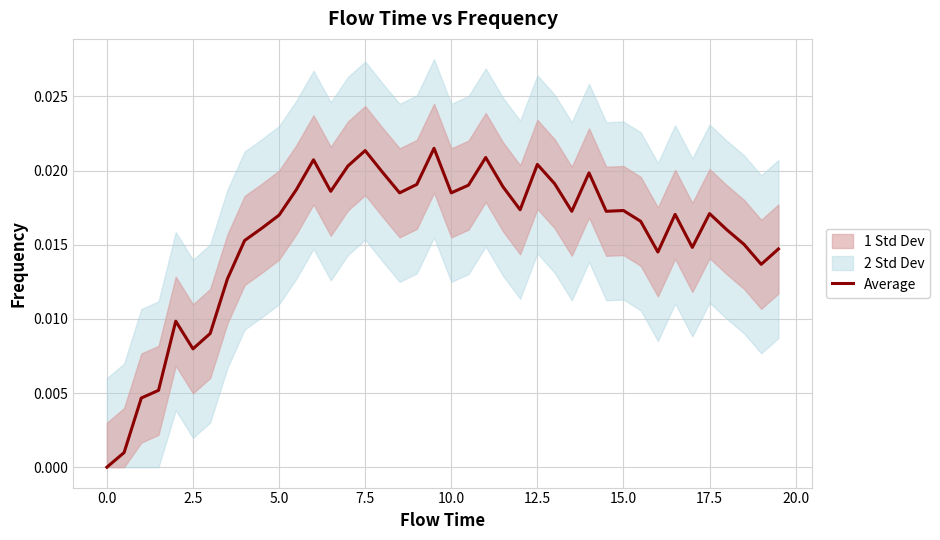

How many lines are shown in the chart?

1